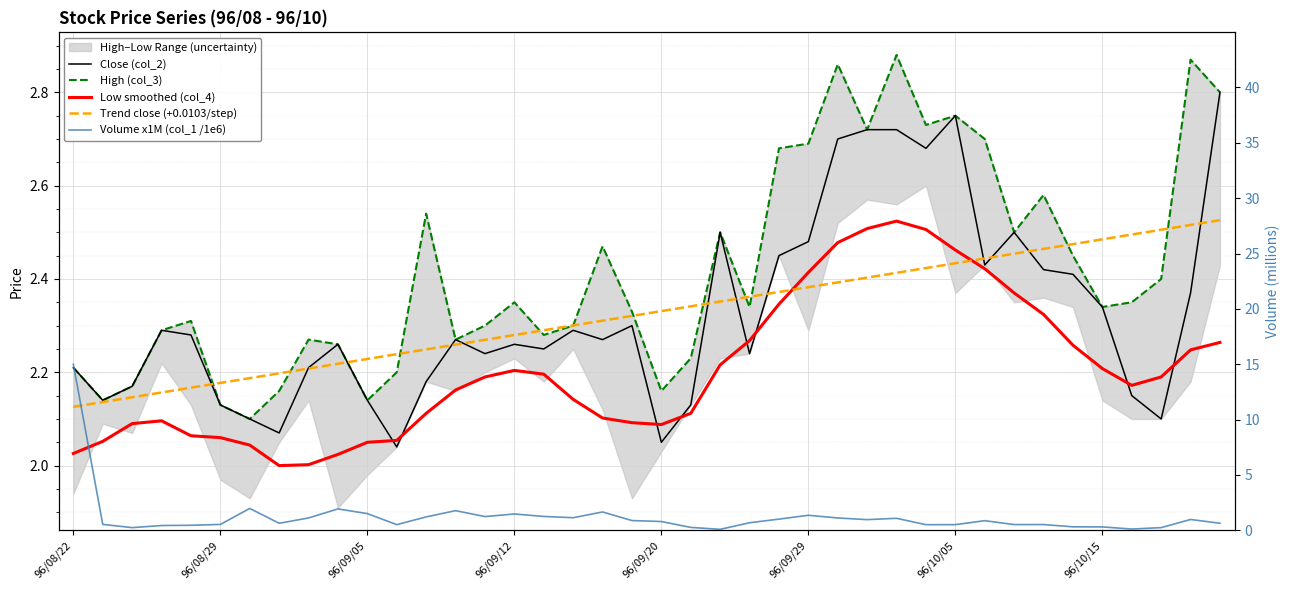

How many lines are shown in the chart?

5